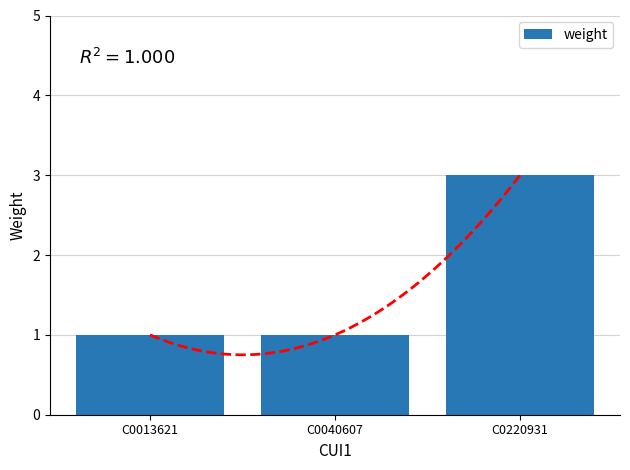

Approximately how many times larger is the value at C0040607 compared to C0013621?

1.0